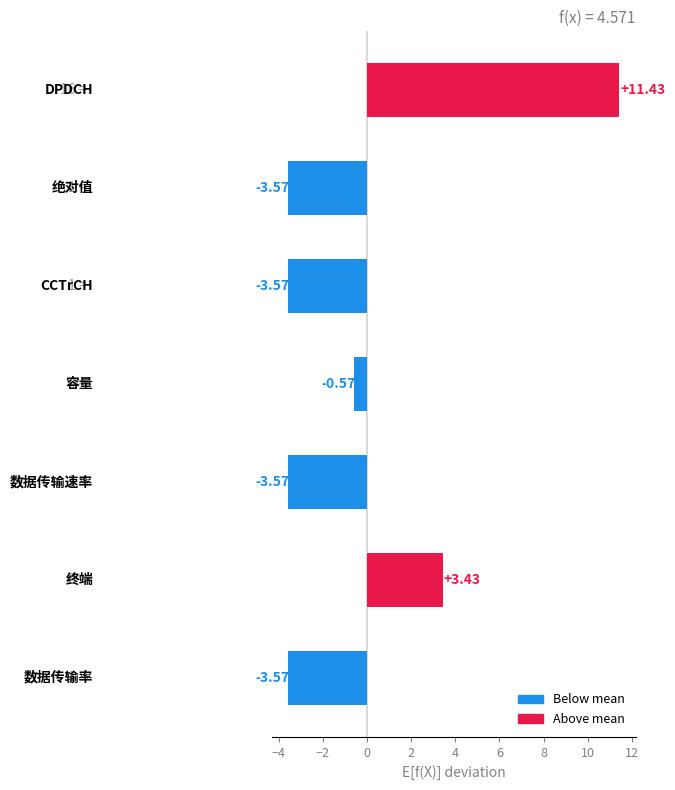

What is the difference between the second highest and second lowest values?

7.0